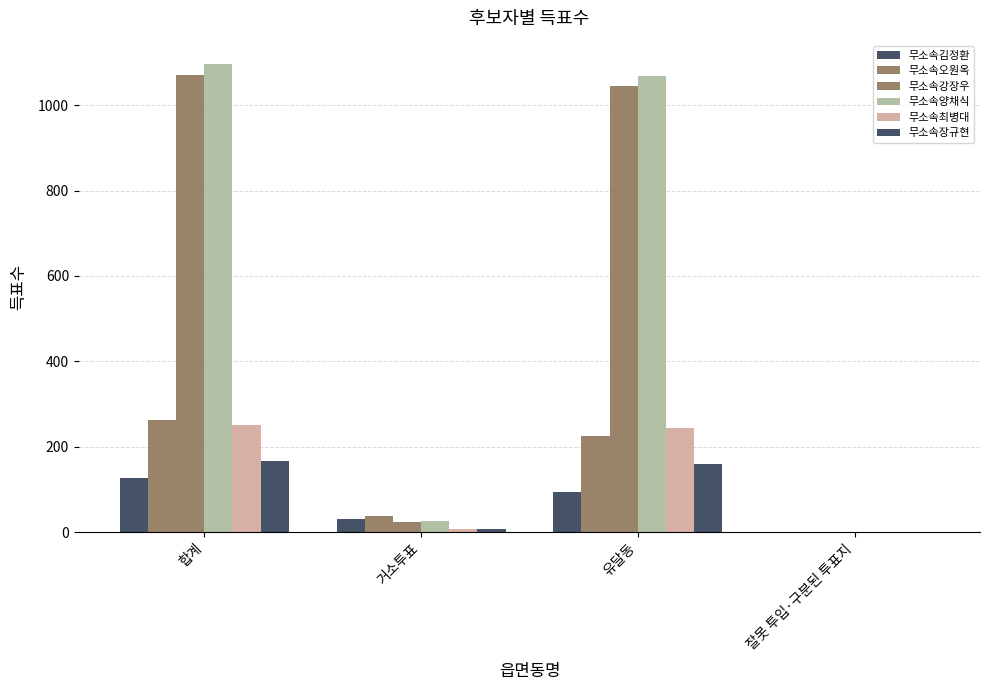

What is the minimum value for 무소속강장우?

1